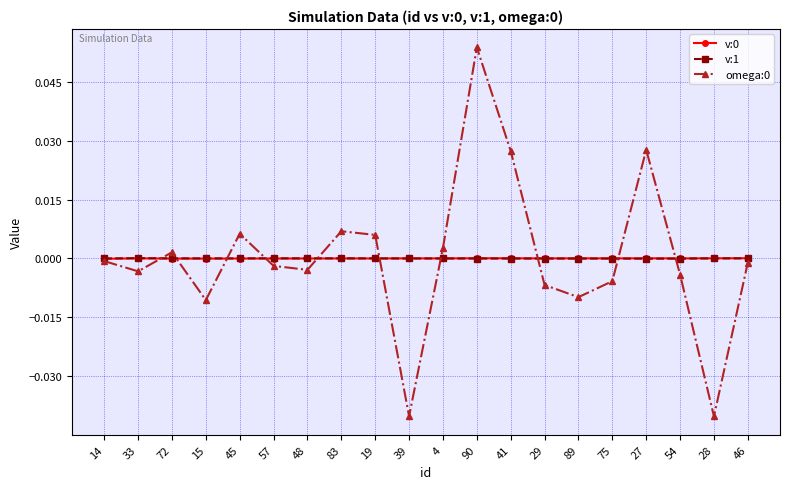

True or false: v:0 and omega:0 intersect in this chart.

True